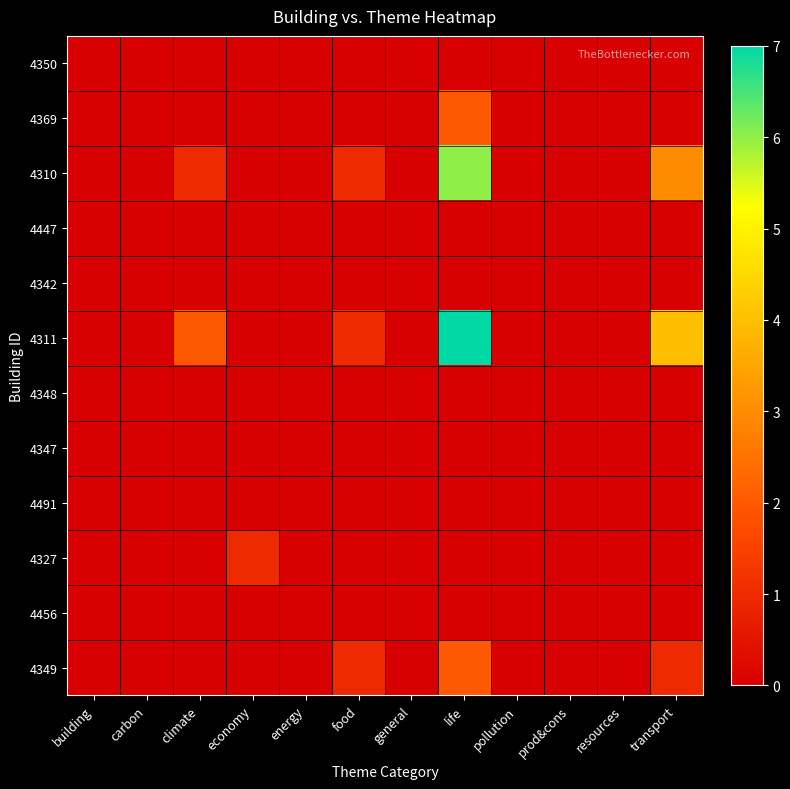

Reading right to left, list all the values displayed in this chart.

4350: transport=0	resources=0	prod&cons=0	pollution=0	life=0	general=0	food=0	energy=0	economy=0	climate=0	carbon=0	building=0
4369: transport=0	resources=0	prod&cons=0	pollution=0	life=2	general=0	food=0	energy=0	economy=0	climate=0	carbon=0	building=0
4310: transport=3	resources=0	prod&cons=0	pollution=0	life=6	general=0	food=1	energy=0	economy=0	climate=1	carbon=0	building=0
4447: transport=0	resources=0	prod&cons=0	pollution=0	life=0	general=0	food=0	energy=0	economy=0	climate=0	carbon=0	building=0
4342: transport=0	resources=0	prod&cons=0	pollution=0	life=0	general=0	food=0	energy=0	economy=0	climate=0	carbon=0	building=0
4311: transport=4	resources=0	prod&cons=0	pollution=0	life=7	general=0	food=1	energy=0	economy=0	climate=2	carbon=0	building=0
4348: transport=0	resources=0	prod&cons=0	pollution=0	life=0	general=0	food=0	energy=0	economy=0	climate=0	carbon=0	building=0
4347: transport=0	resources=0	prod&cons=0	pollution=0	life=0	general=0	food=0	energy=0	economy=0	climate=0	carbon=0	building=0
4491: transport=0	resources=0	prod&cons=0	pollution=0	life=0	general=0	food=0	energy=0	economy=0	climate=0	carbon=0	building=0
4327: transport=0	resources=0	prod&cons=0	pollution=0	life=0	general=0	food=0	energy=0	economy=1	climate=0	carbon=0	building=0
4456: transport=0	resources=0	prod&cons=0	pollution=0	life=0	general=0	food=0	energy=0	economy=0	climate=0	carbon=0	building=0
4349: transport=1	resources=0	prod&cons=0	pollution=0	life=2	general=0	food=1	energy=0	economy=0	climate=0	carbon=0	building=0